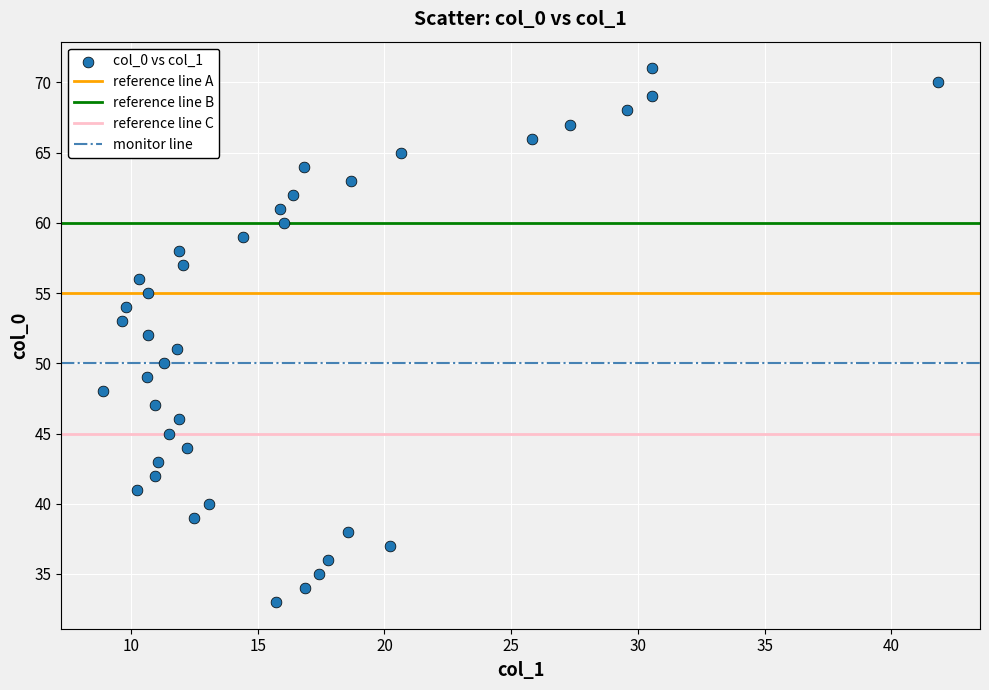

What is the range of Y values (max minus min)?

38